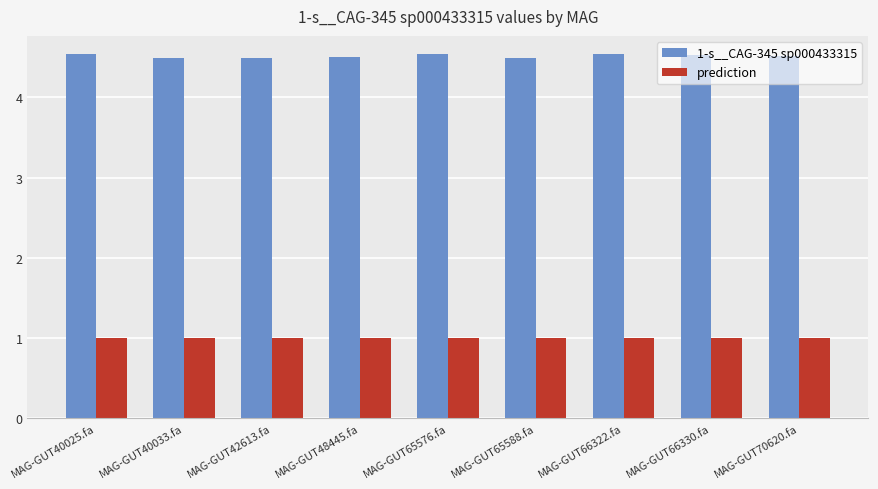

What is the sum of all 1-s__CAG-345 sp000433315 values?

40.6